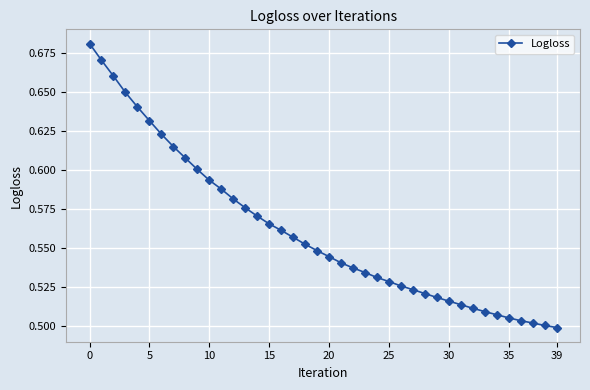

What is the sum of all values?

22.4